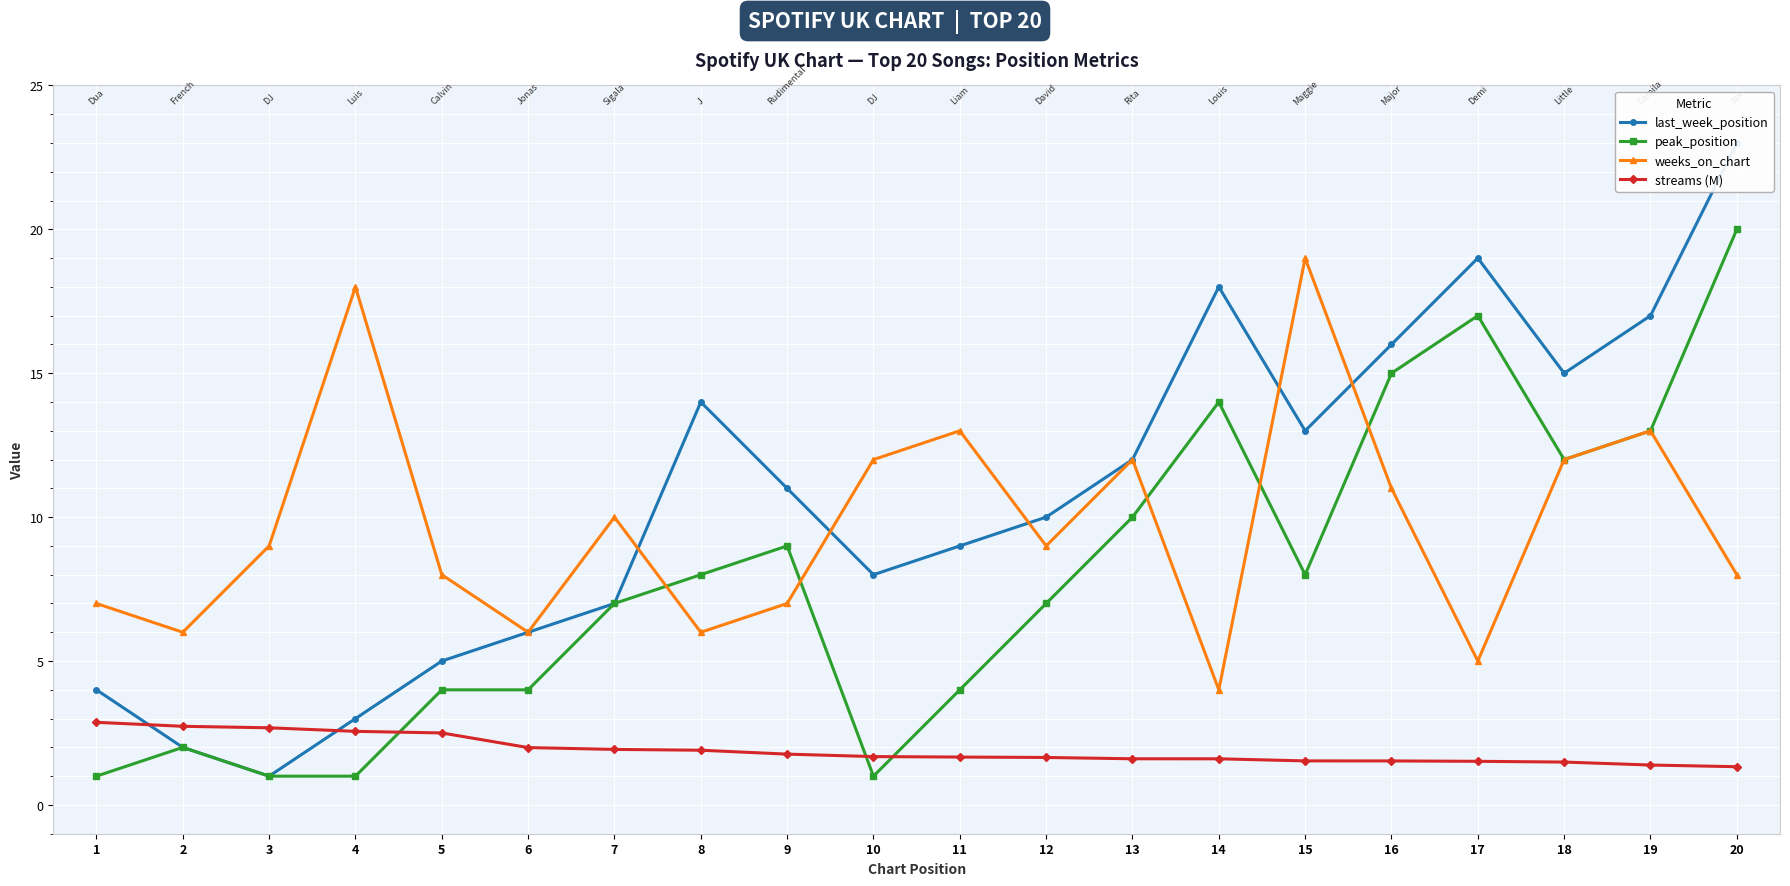

At which label does last_week_position first exceed 11?

8